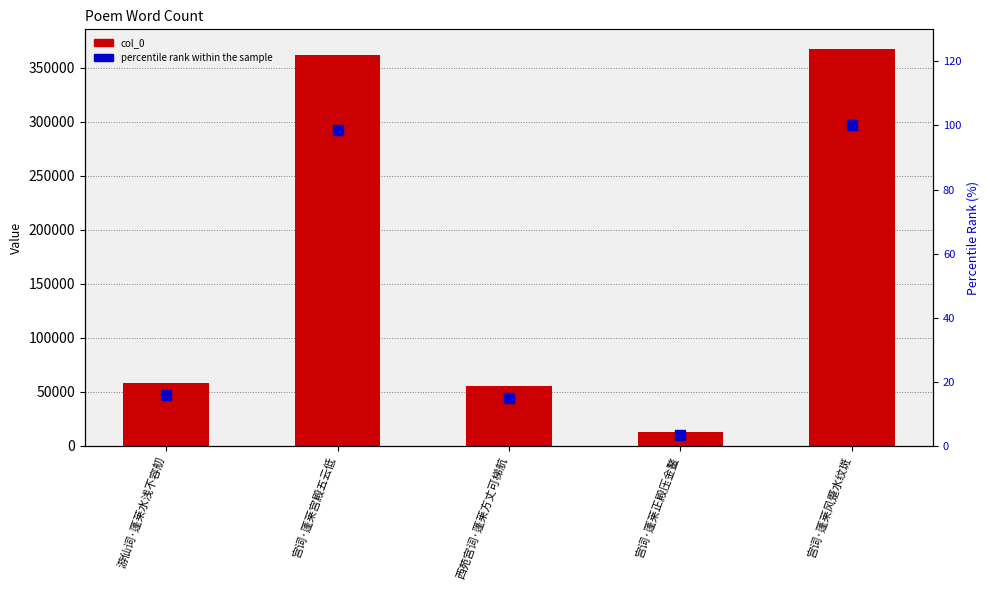

Which series has the largest Y range (max minus min)?

col_0